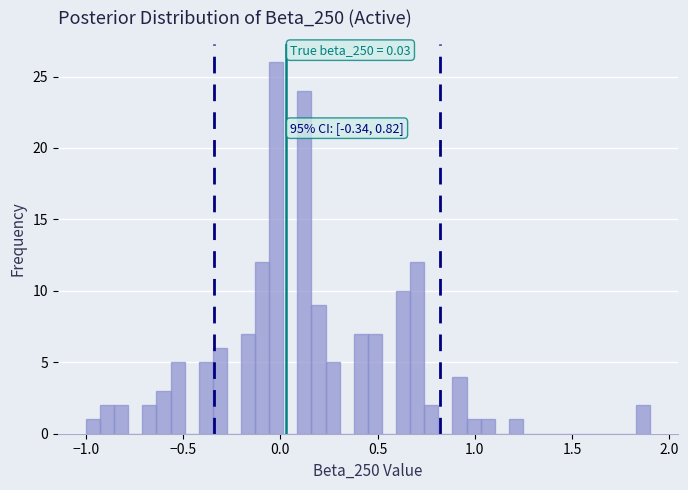

Around what value on the x-axis is the tallest bar? Give the approximate position of its centre, as read against the axis.

0.00